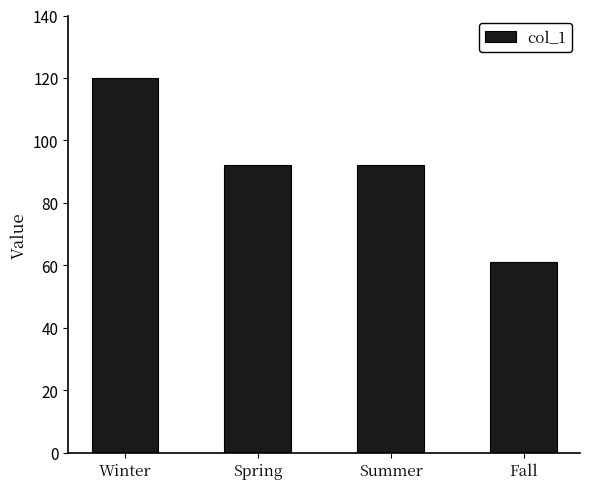

Which category has the lowest value across all series?

Fall